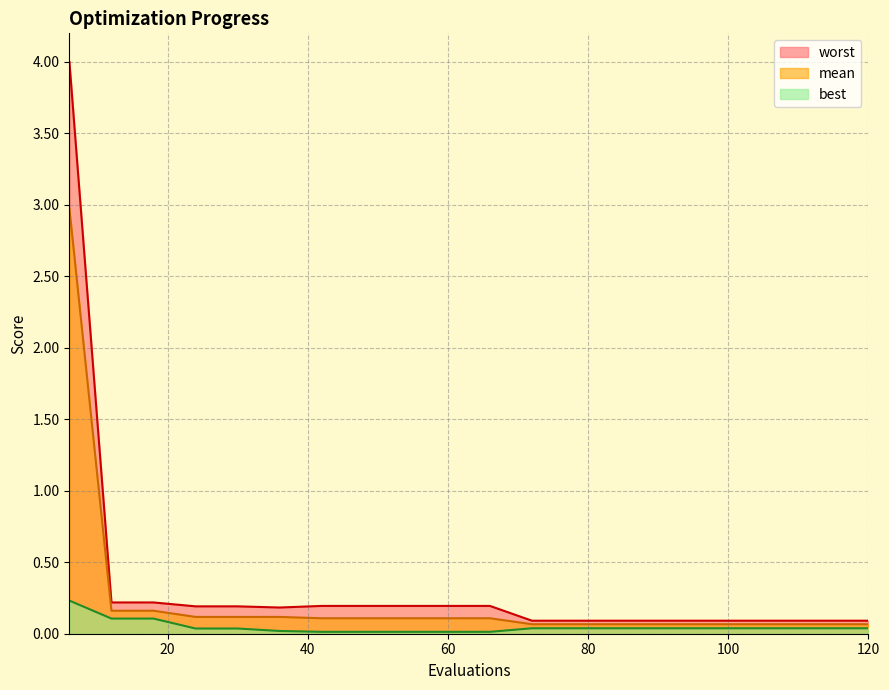

Reading left to right, list all the values displayed in this chart.

mean: 6=3.0	12=0.2	18=0.2	24=0.1	30=0.1	36=0.1	42=0.1	48=0.1	54=0.1	60=0.1	66=0.1	72=0.1	78=0.1	84=0.1	90=0.1	96=0.1	102=0.1	108=0.1	114=0.1	120=0.1
best: 6=0.2	12=0.1	18=0.1	24=0.0	30=0.0	36=0.0	42=0.0	48=0.0	54=0.0	60=0.0	66=0.0	72=0.0	78=0.0	84=0.0	90=0.0	96=0.0	102=0.0	108=0.0	114=0.0	120=0.0
worst: 6=4.0	12=0.2	18=0.2	24=0.2	30=0.2	36=0.2	42=0.2	48=0.2	54=0.2	60=0.2	66=0.2	72=0.1	78=0.1	84=0.1	90=0.1	96=0.1	102=0.1	108=0.1	114=0.1	120=0.1